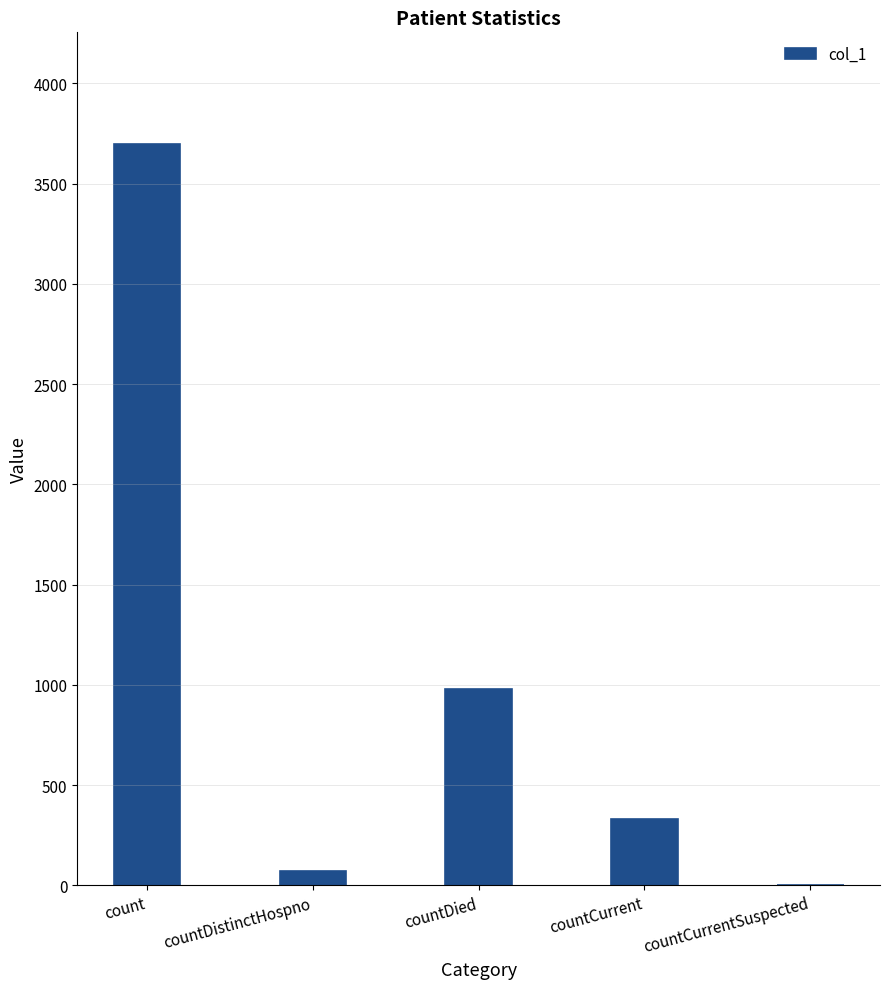

What is the change in value from count to countCurrentSuspected?

-3700